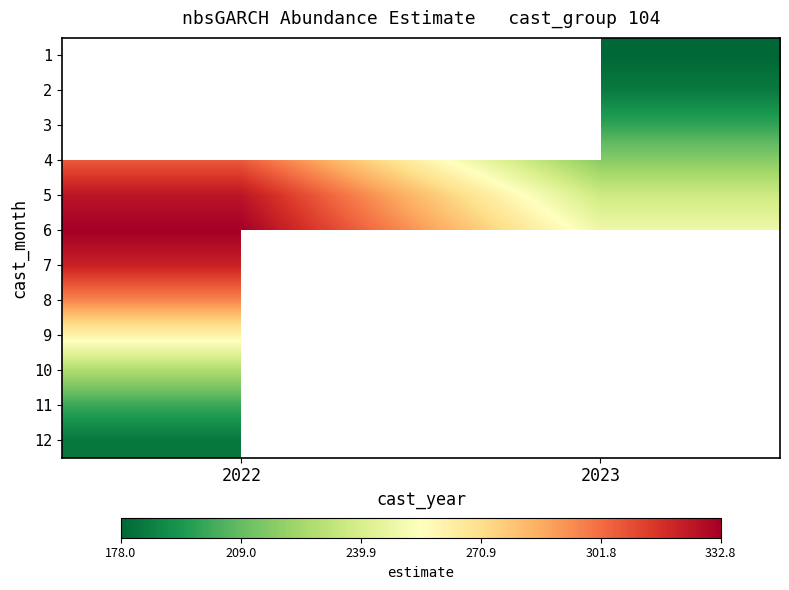

List the series in order of their overall mean, highest first.

6, 7, 8, 9, 10, 11, 12, 5, 1, 2, 3, 4